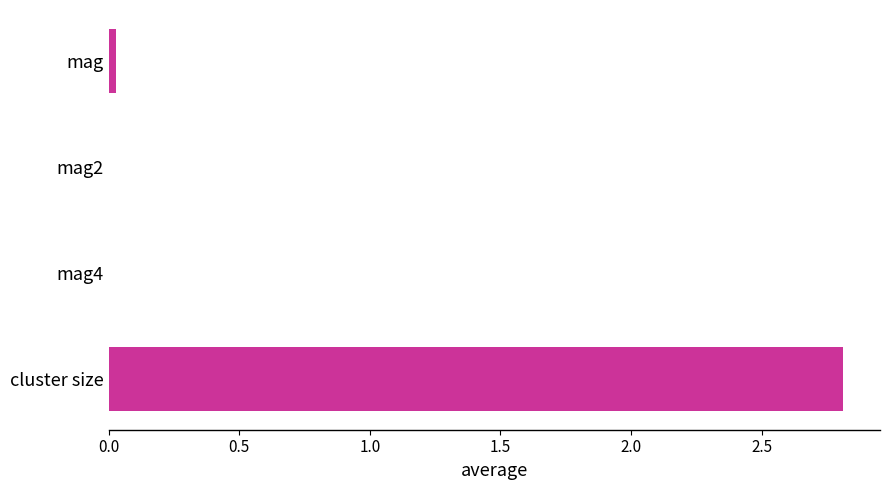

The chart shows a value of 0.0 at mag2. True or false?

True